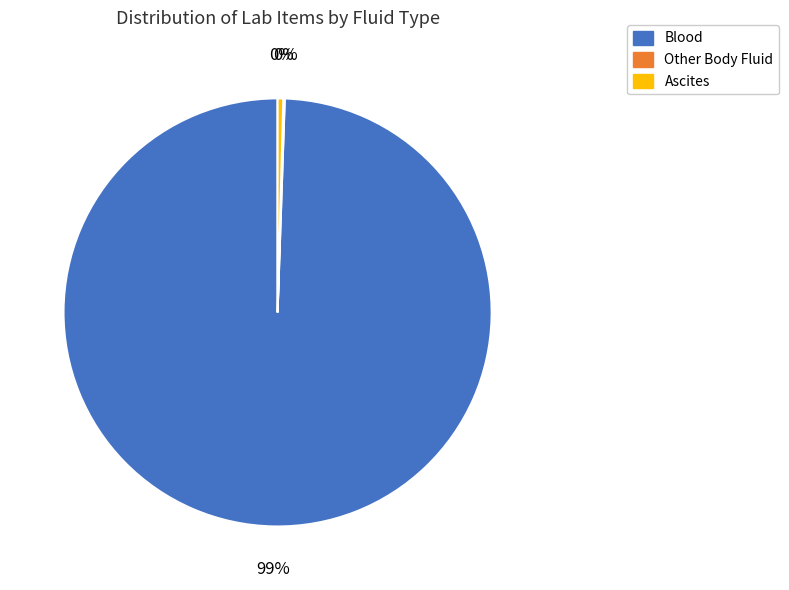

To the nearest percent, what is the average slice percentage?

33%